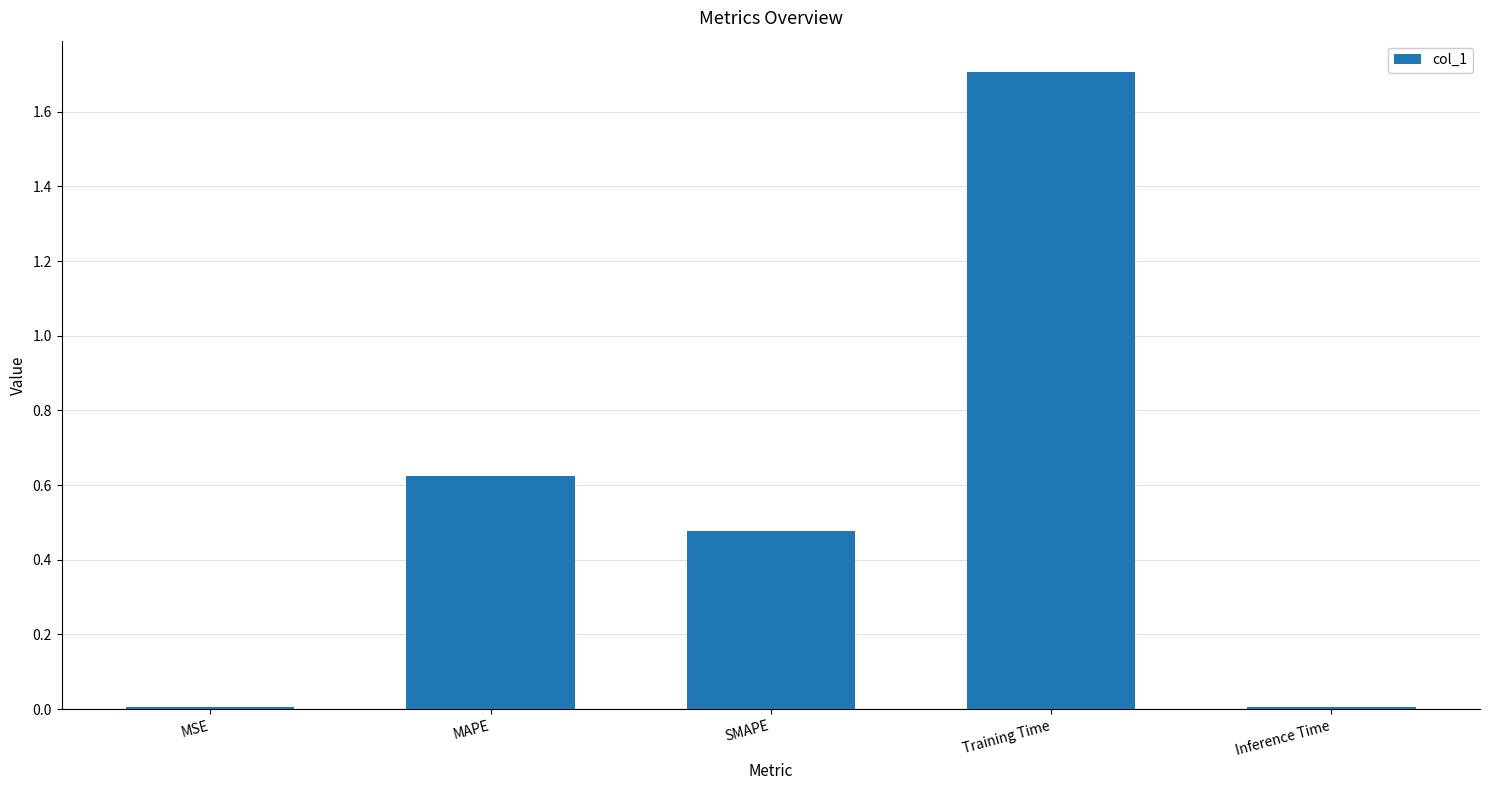

What is the difference between the maximum and second lowest values?

1.7